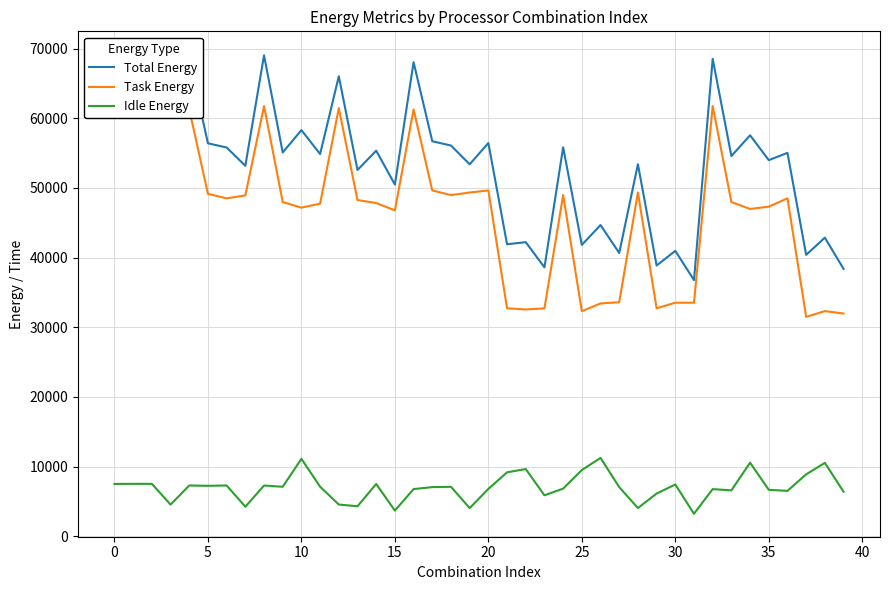

Which category has the lowest value across all series?

31